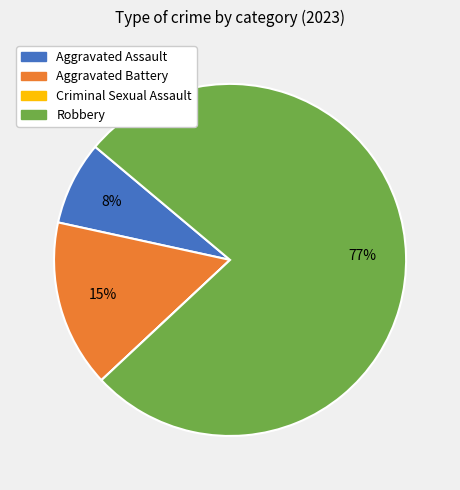

The Robbery slice represents 77% of the pie. True or false?

True